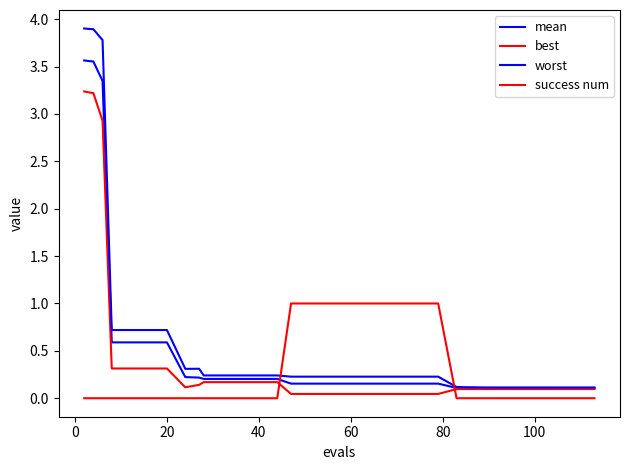

How many lines are shown in the chart?

4